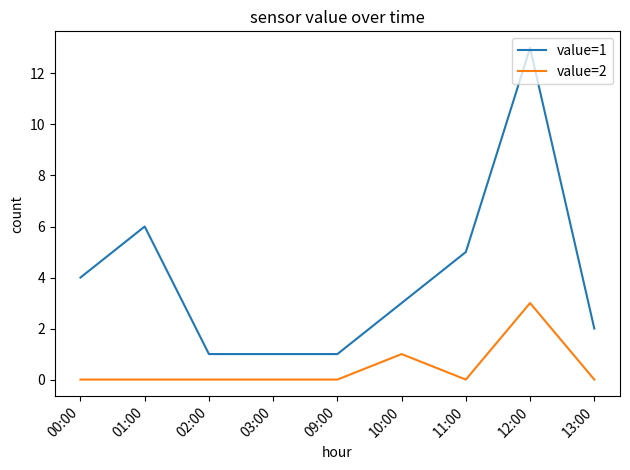

Which series has the largest range (max minus min)?

value=1